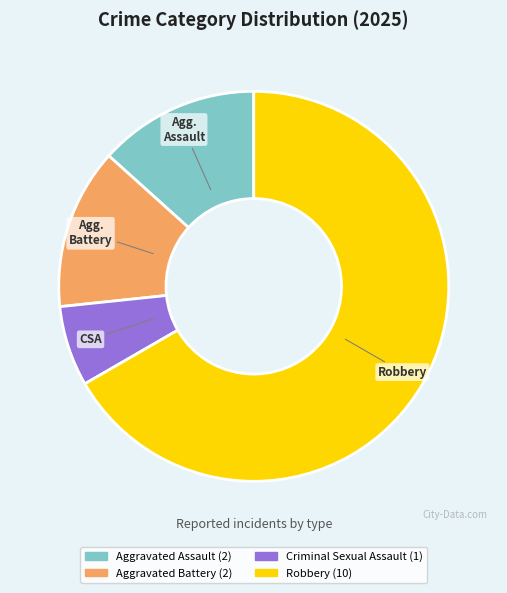

Is there a majority slice in this chart?

Yes